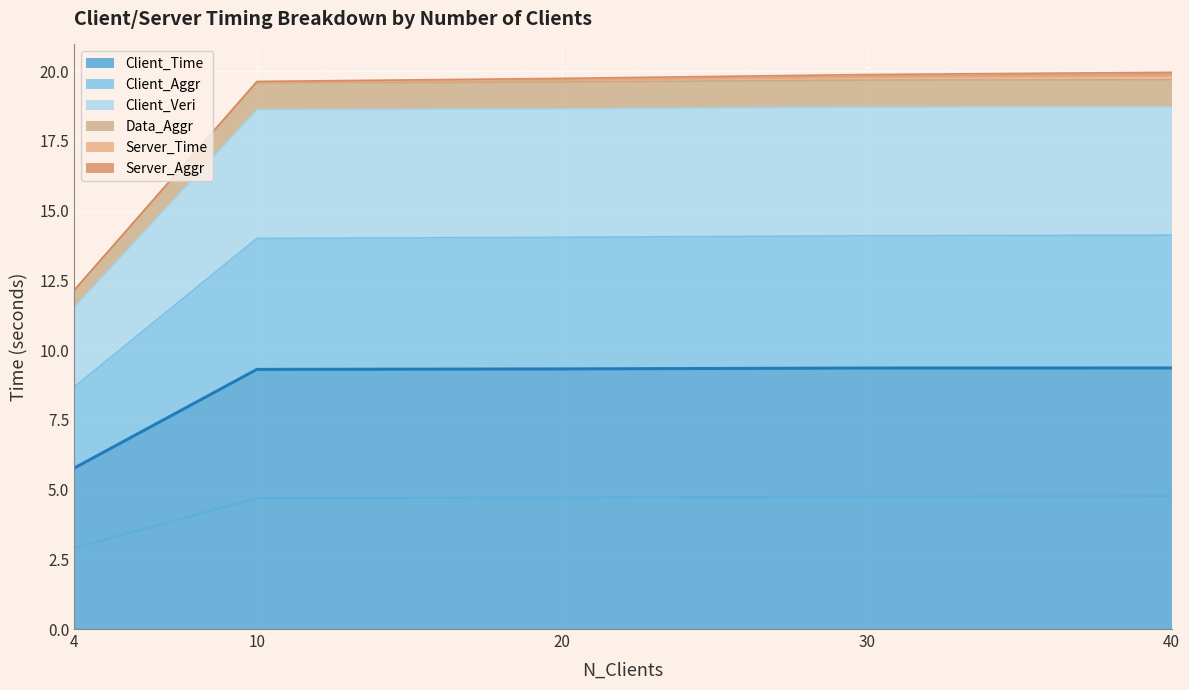

How many values in the Data_Aggr series exceed 19?

4